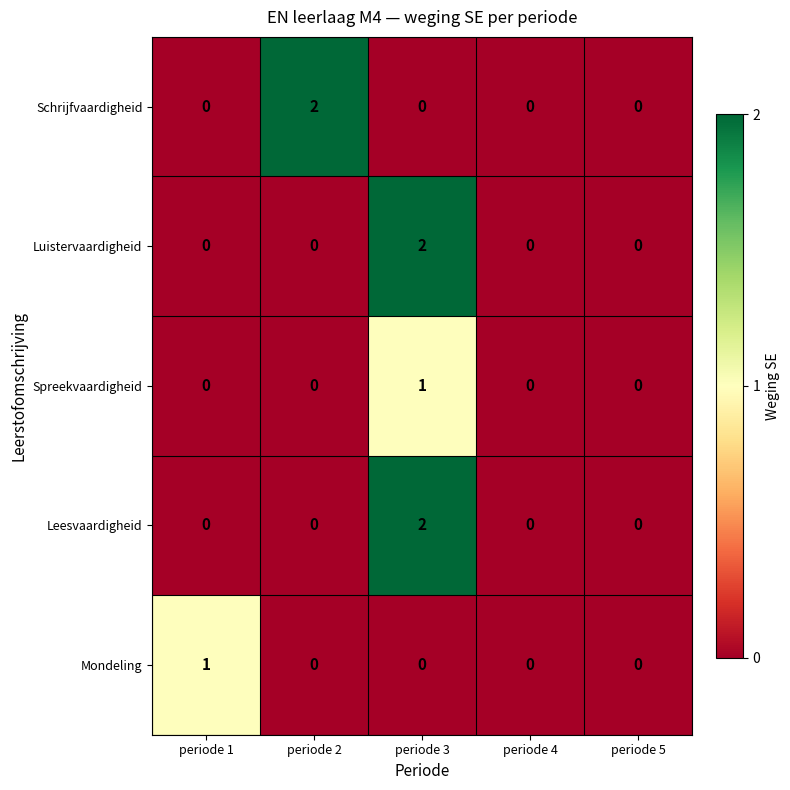

Reading left to right, extract all data points from this chart.

Schrijfvaardigheid: 0	2	0	0	0
Luistervaardigheid: 0	0	2	0	0
Spreekvaardigheid: 0	0	1	0	0
Leesvaardigheid: 0	0	2	0	0
Mondeling: 1	0	0	0	0